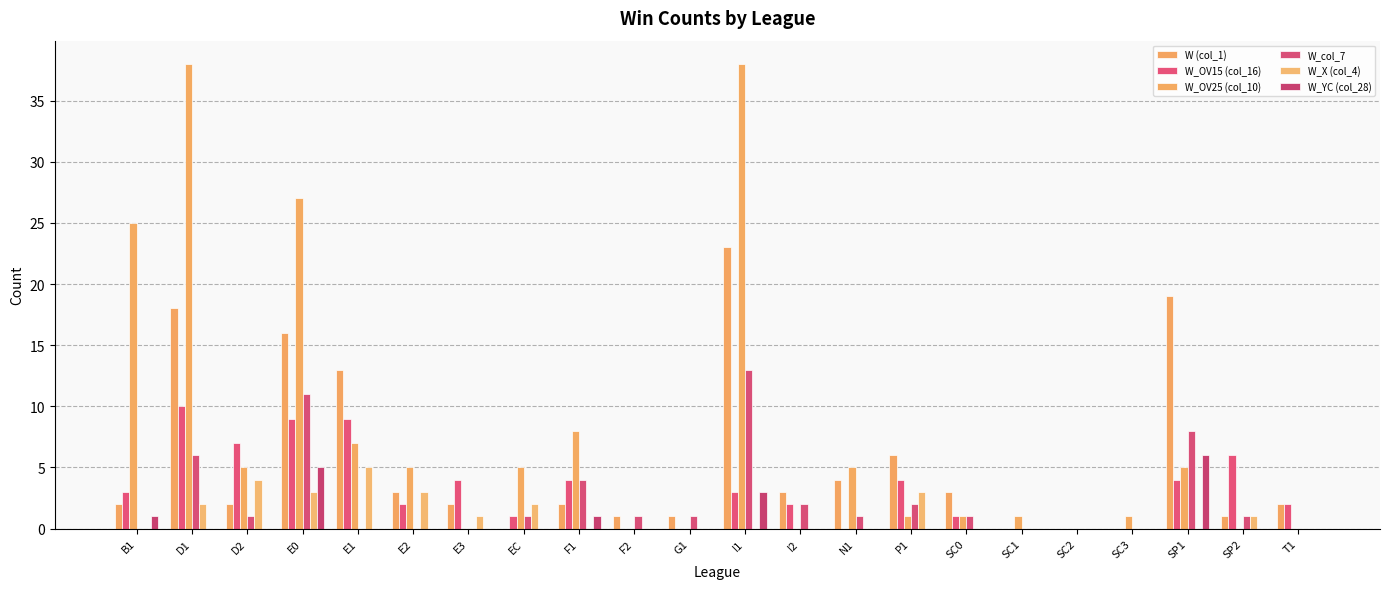

True or false: W_X (col_4) has a value of 3 at B1.

False